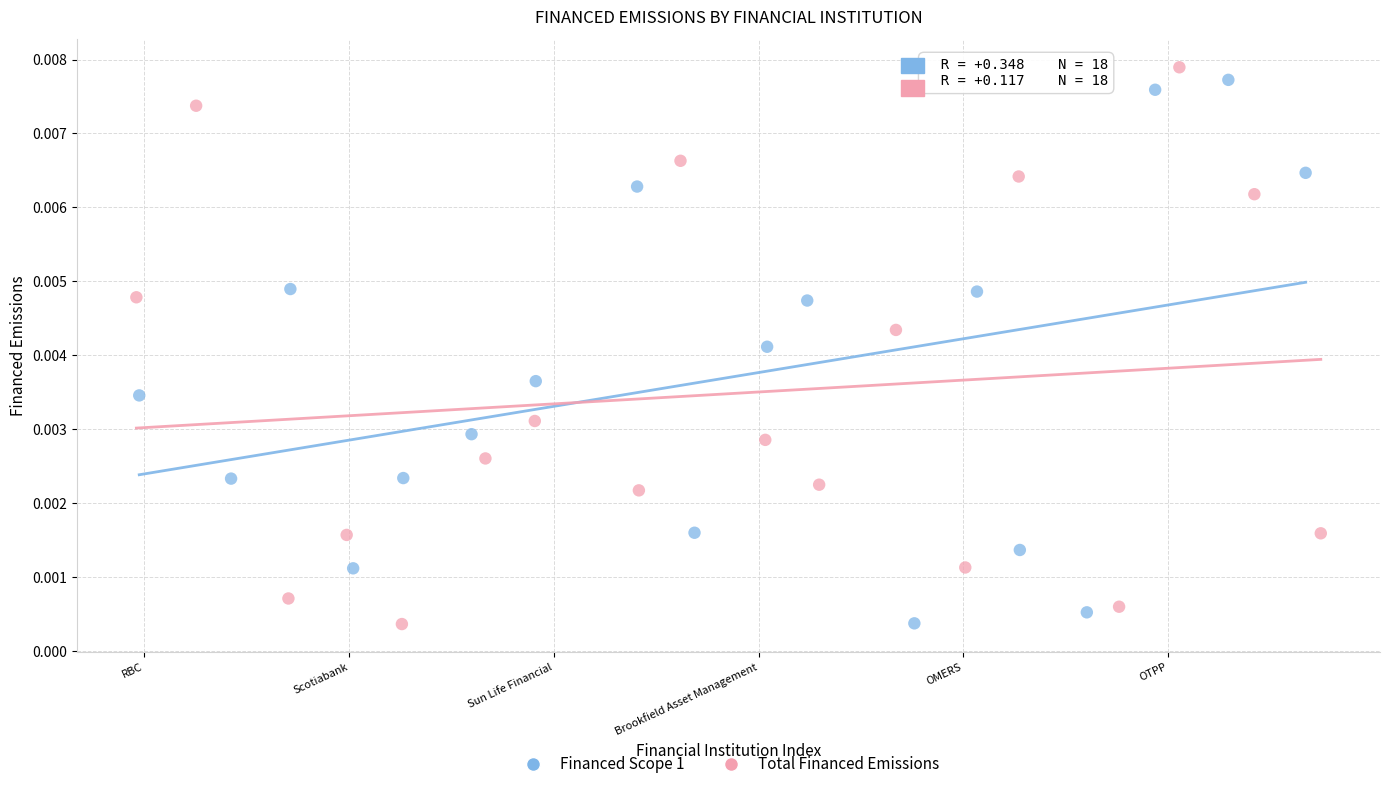

What are all the series names shown in the legend?

Financed Scope 1, Total Financed Emissions